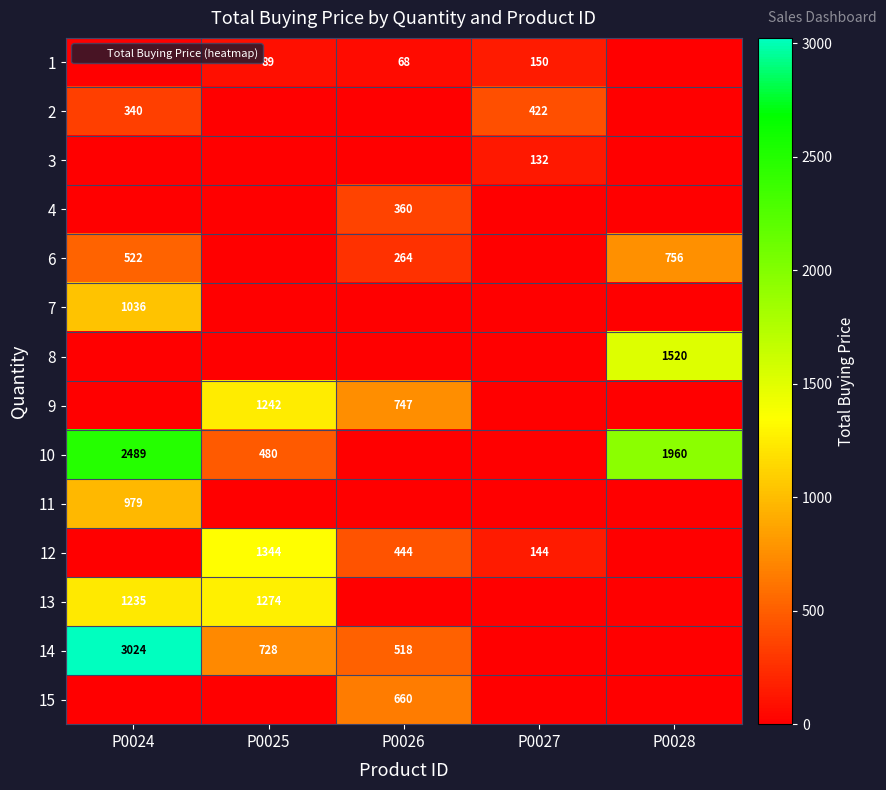

How many positive values does the 11 series have?

1